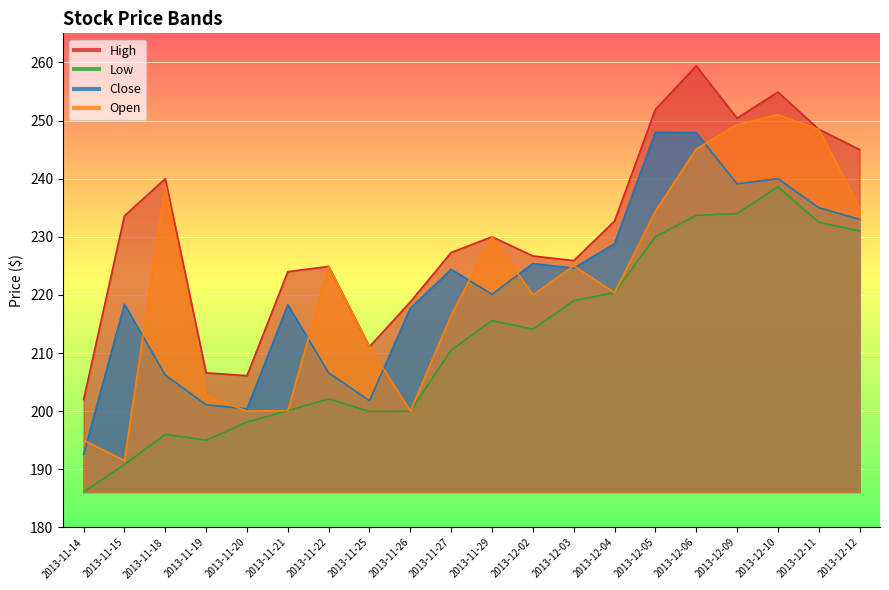

What is the label of the 9th point from the left?

2013-11-26